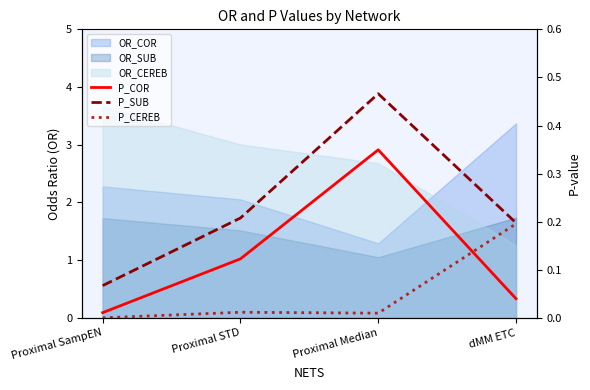

What is the maximum value shown in the chart?

0.5